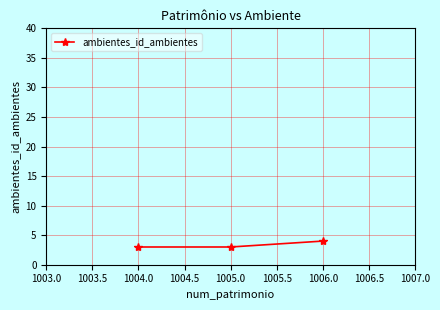

Approximately how many times larger is the value at 1005.0 compared to 1004.0?

1.0